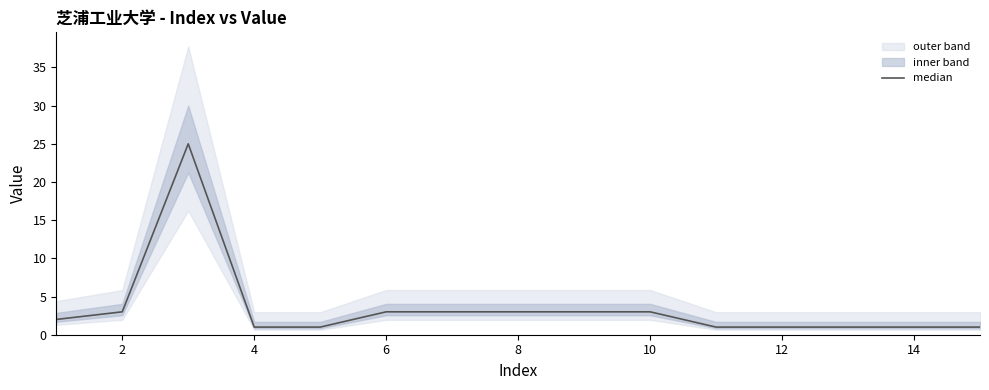

True or false: the data has more than 2 interior local peaks.

False